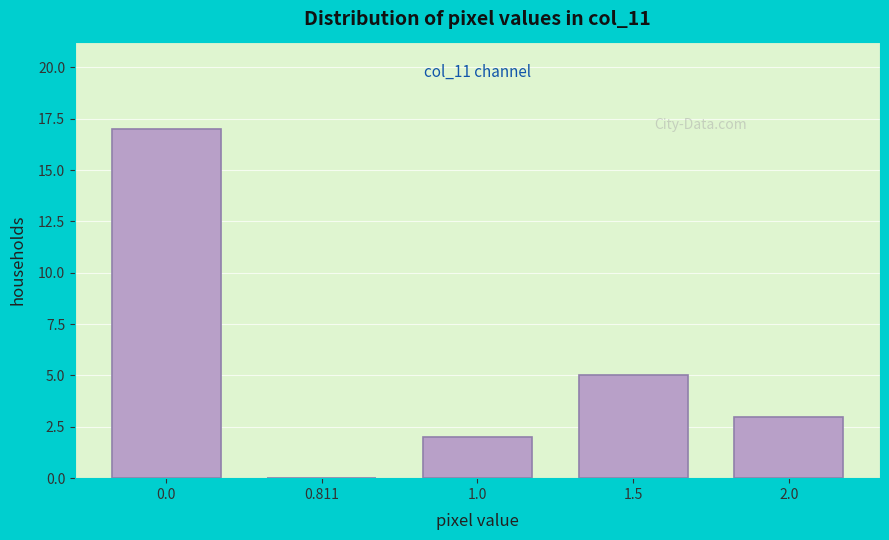

Reading left to right, extract all data points from this chart.

0.0=17	0.811=0	1.0=2	1.5=5	2.0=3